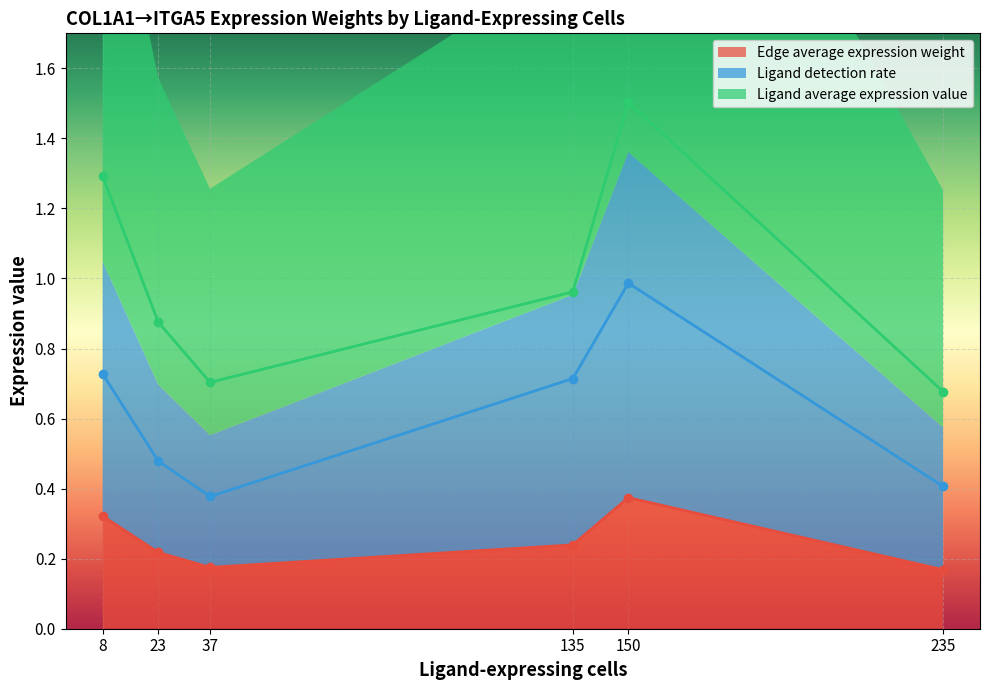

True or false: Edge average expression weight and Ligand average expression value intersect in this chart.

False